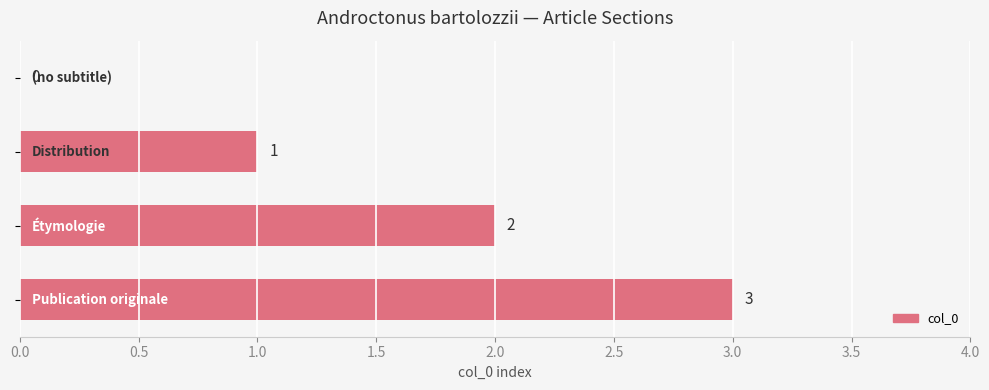

How many values are between 1 and 3?

3